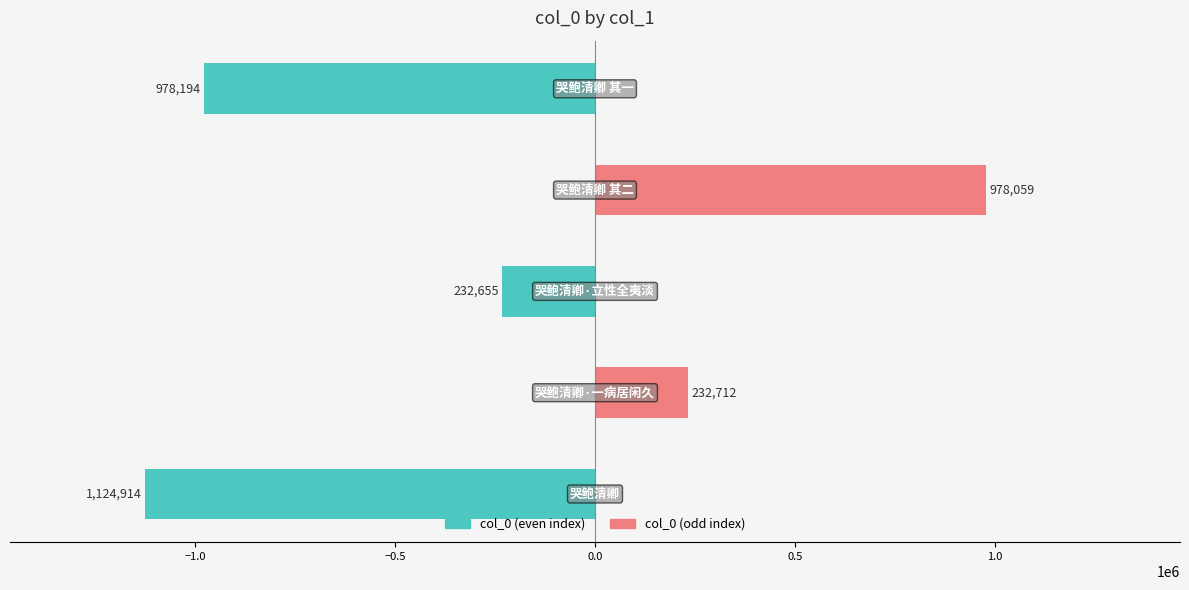

Reading right to left, what are all the values shown in this chart?

col_0 (even): 0.5=-978194	0.0=0	−0.5=-232655	−1.0=0	−1.5=-1124914
col_0 (odd): 0.5=0	0.0=978059	−0.5=0	−1.0=232712	−1.5=0